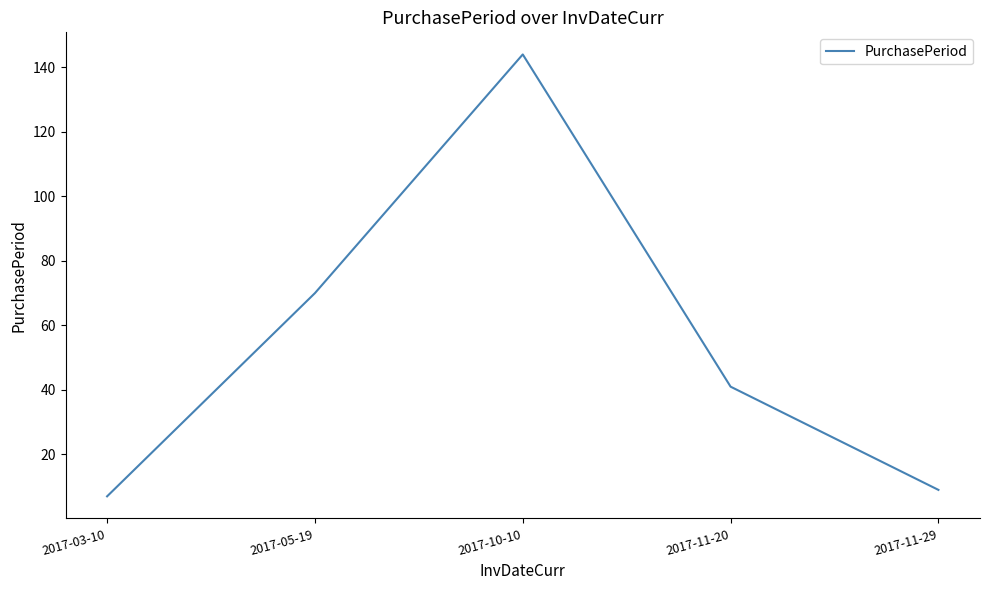

What is the difference between the values at 2017-10-10 and 2017-11-20?

103